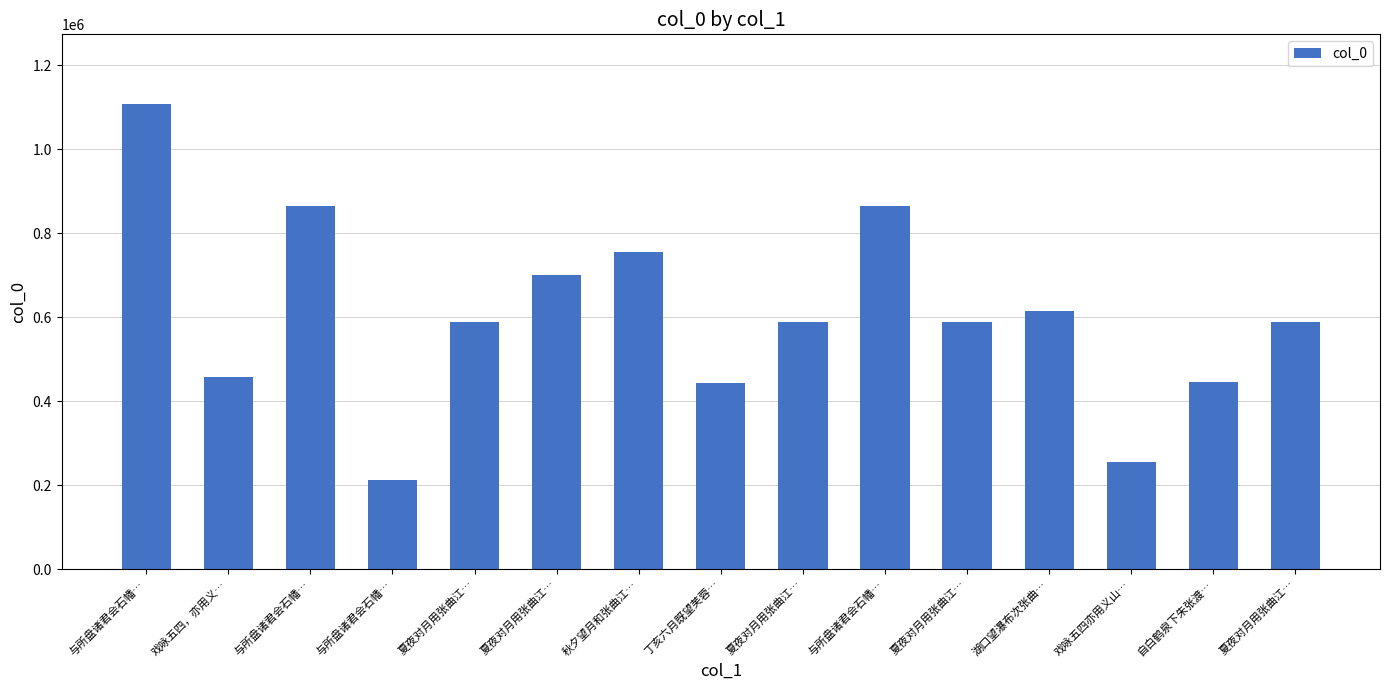

How many data points are less than 588624?

7